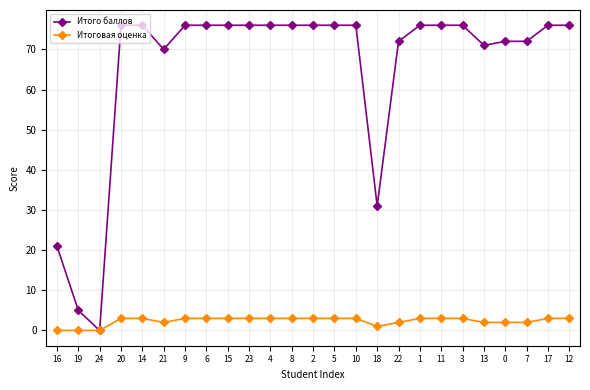

At which label is Итого баллов closest to 38?

18